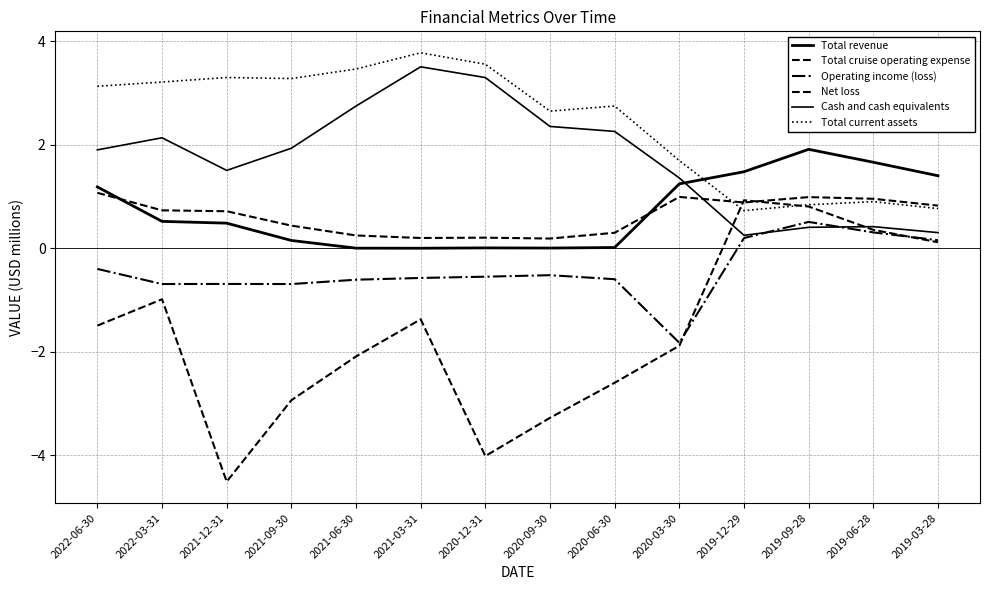

How many lines are shown in the chart?

6